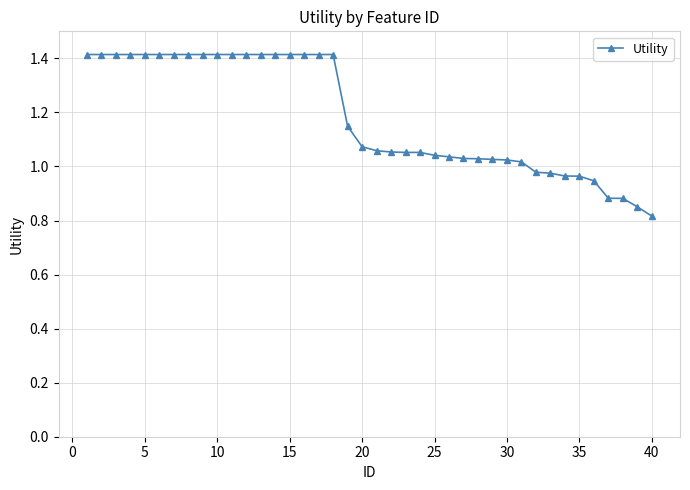

What is the value of the 9th point from the left?

1.4